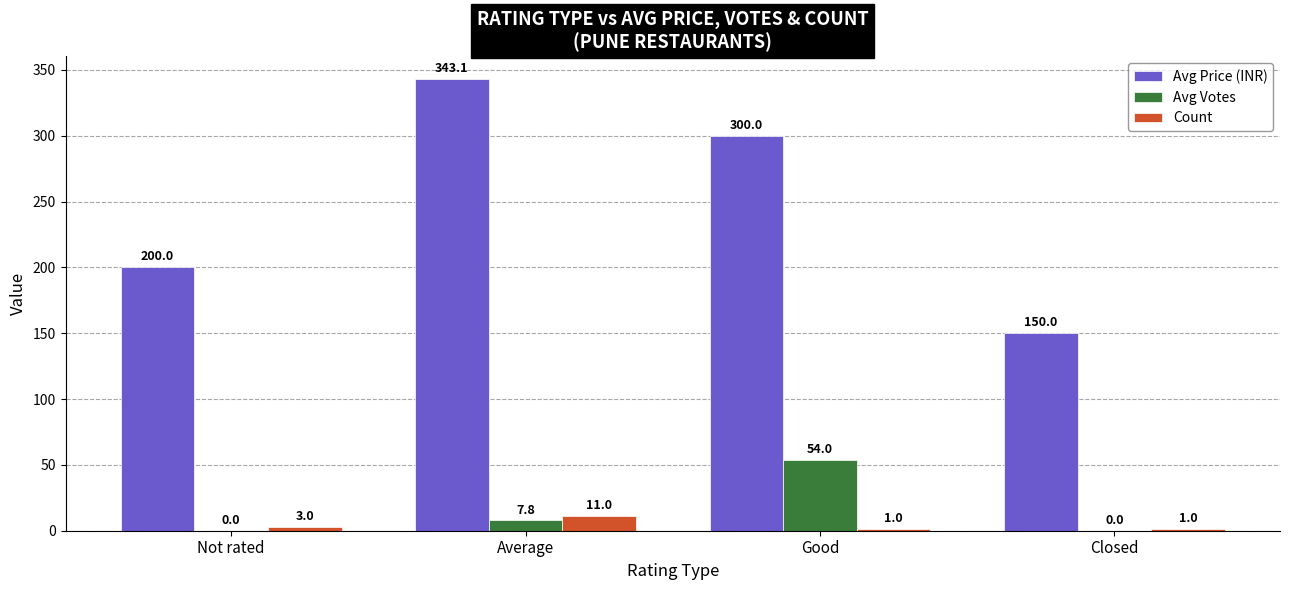

Does the chart contain stacked bars?

No